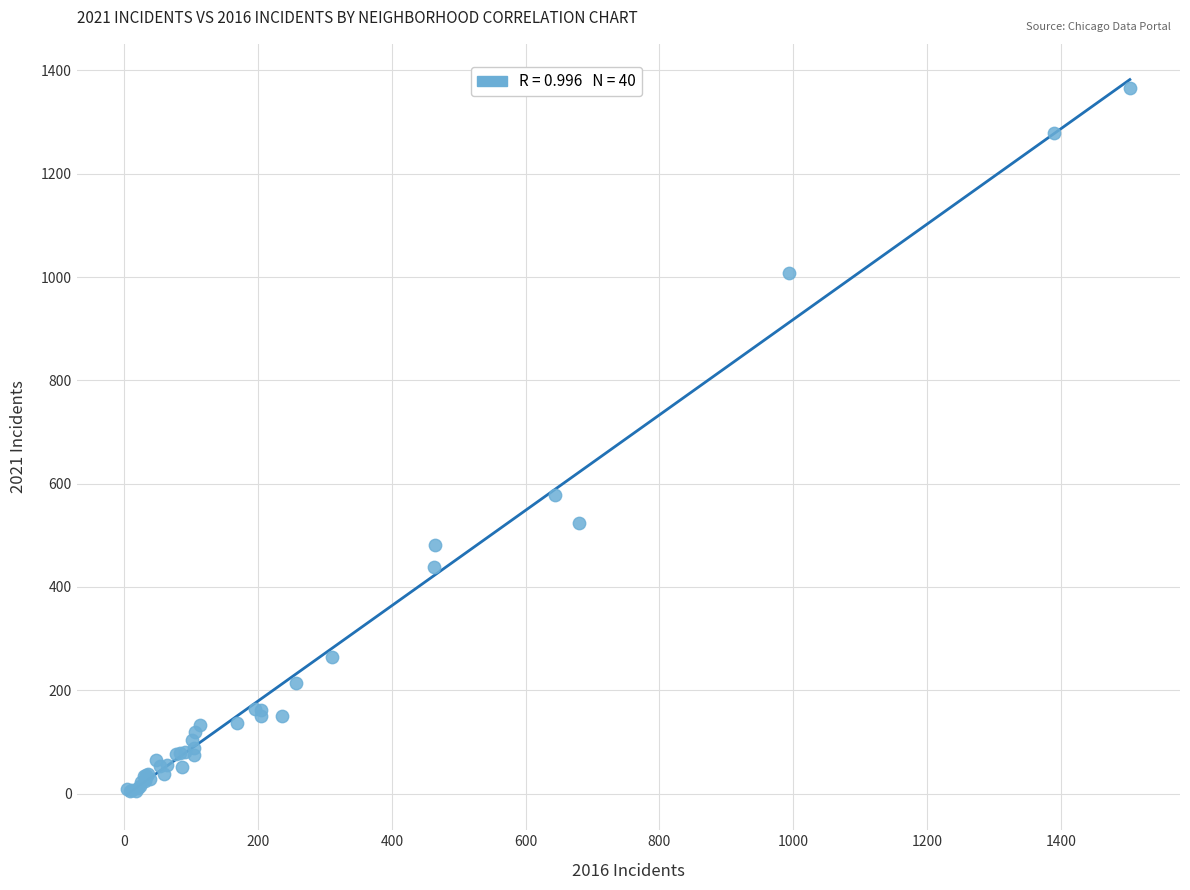

What Y value in the scatter plot is closest to 684?

577